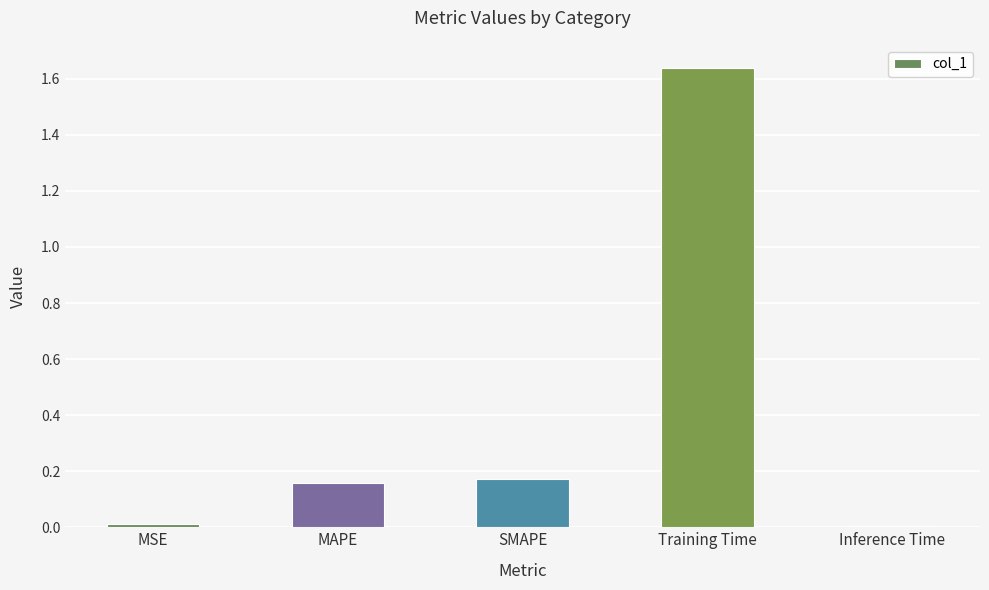

What is the label of the 3rd bar from the right?

SMAPE